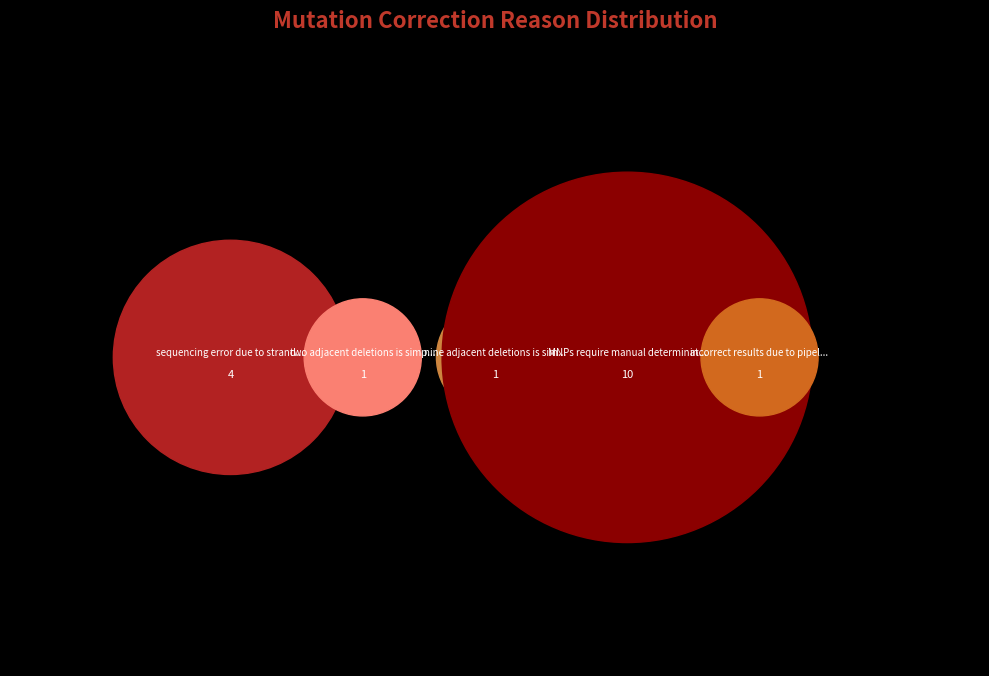

Count the number of slices in the pie.

5